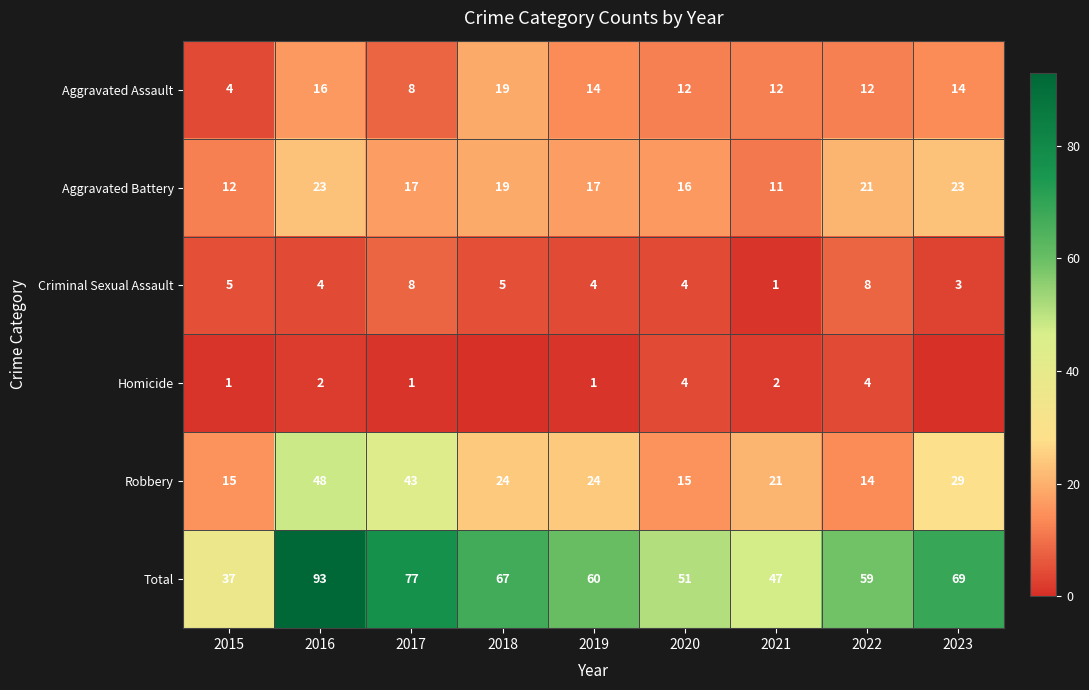

Which series changed the most between 2020 and 2022?

Total